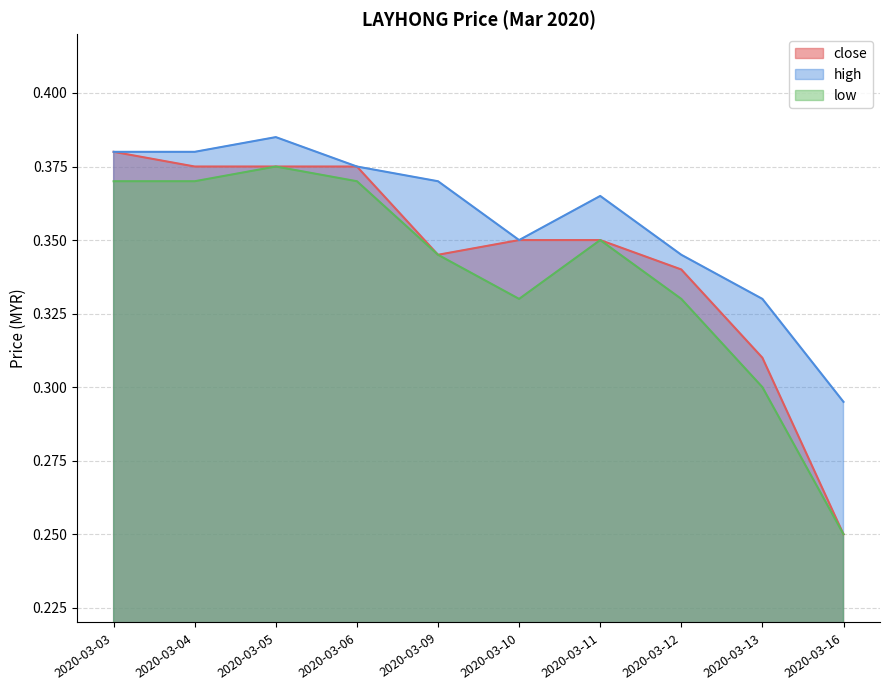

At how many categories does at least one series exceed 0?

10